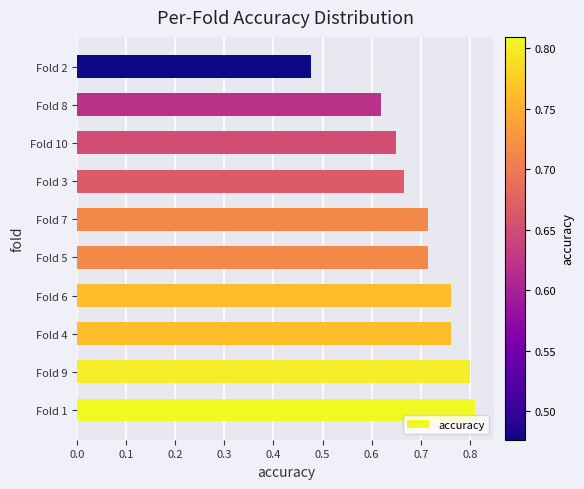

Between Fold 4 and Fold 3, which is larger?

Fold 4